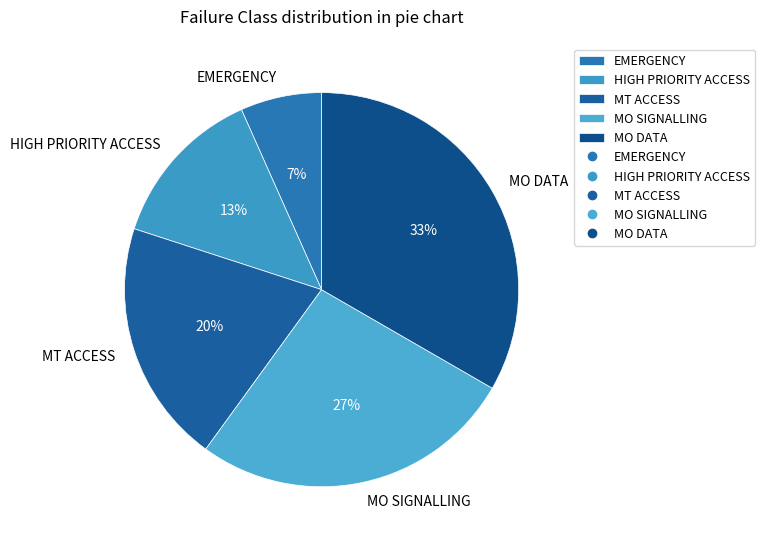

How many segments does this pie chart have?

5